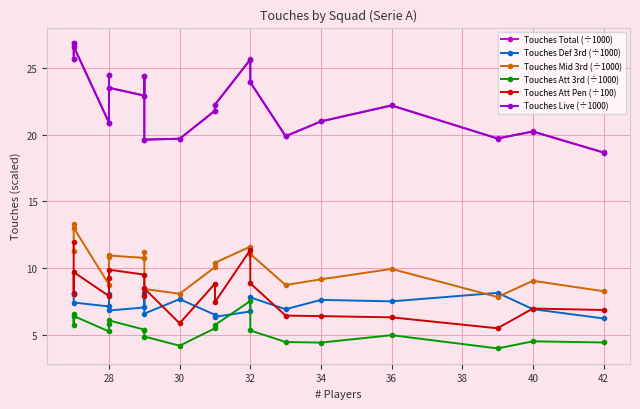

At how many categories does at least one series exceed 20?

15